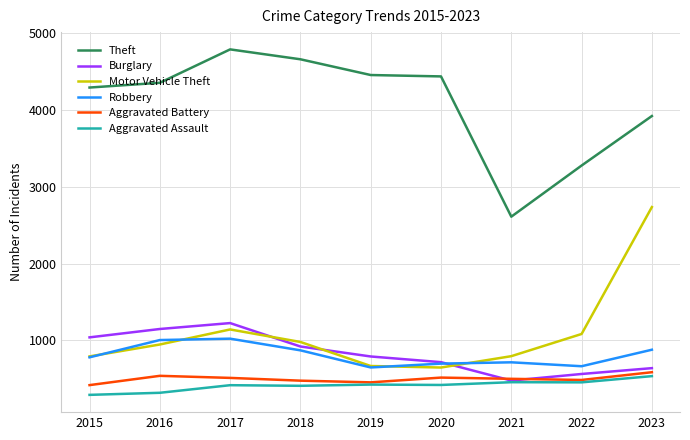

What value does the Aggravated Battery series have at 2018, to the nearest 10?

480